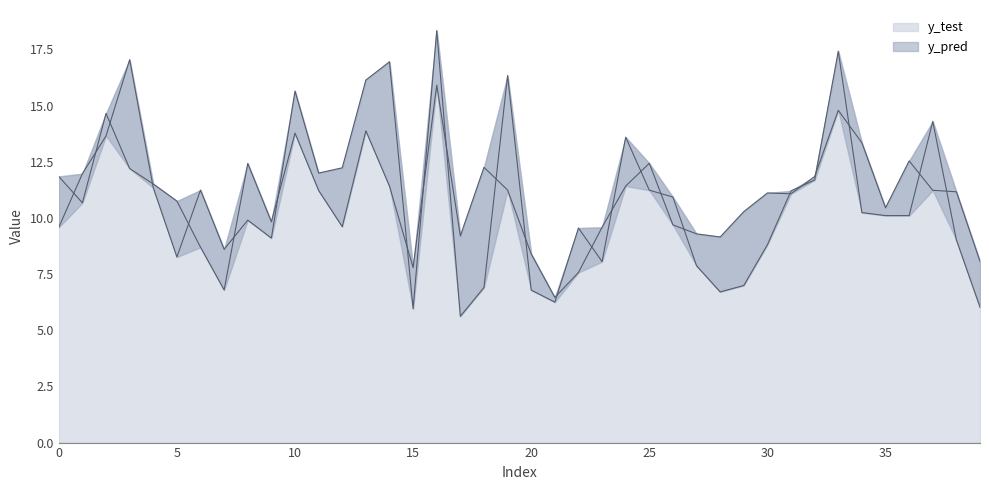

The value of y_test at 37 is 14.3. True or false?

True